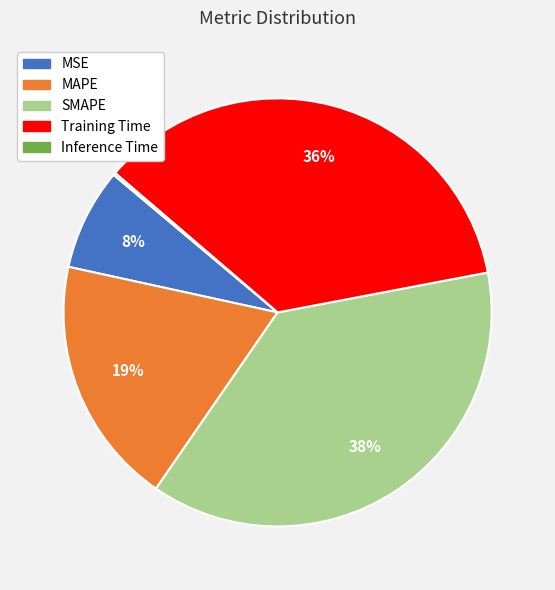

To the nearest percent, what percentage of the pie is MAPE?

19%